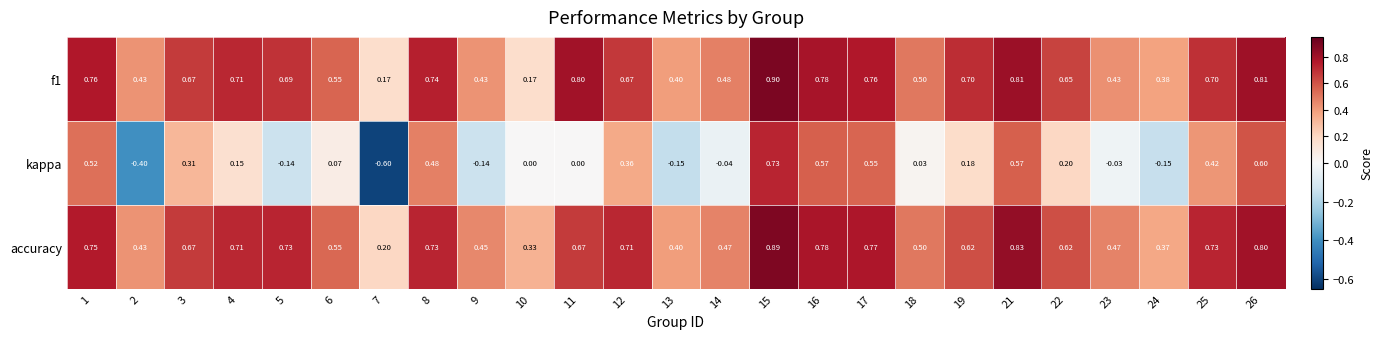

Which series has the largest total across all categories?

accuracy